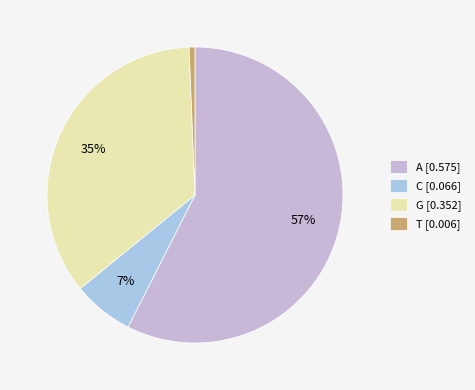

To the nearest percent, what portion does G represent?

35%